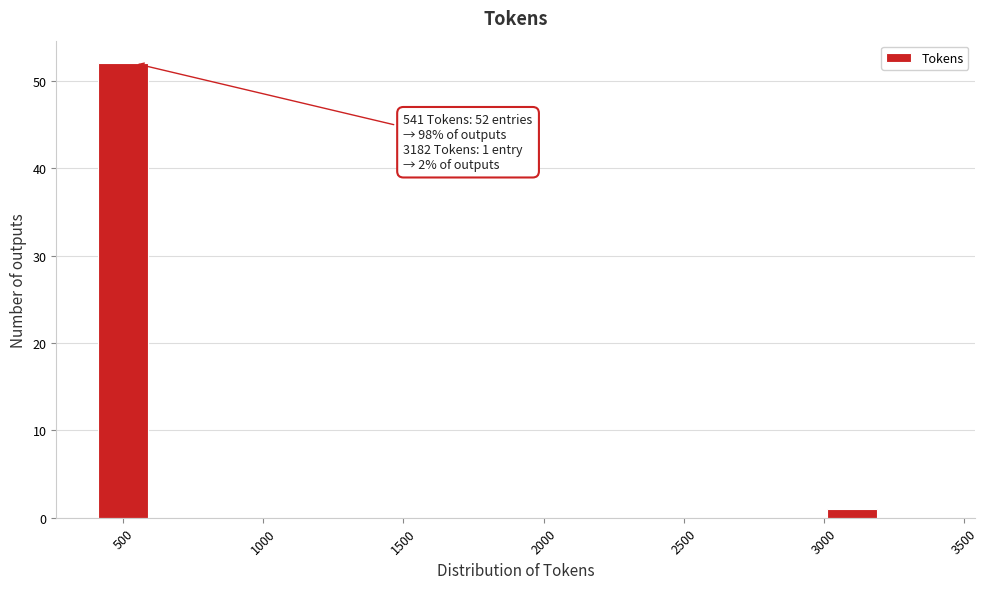

Over which range of the x-axis is the bar tallest?

400 to 600